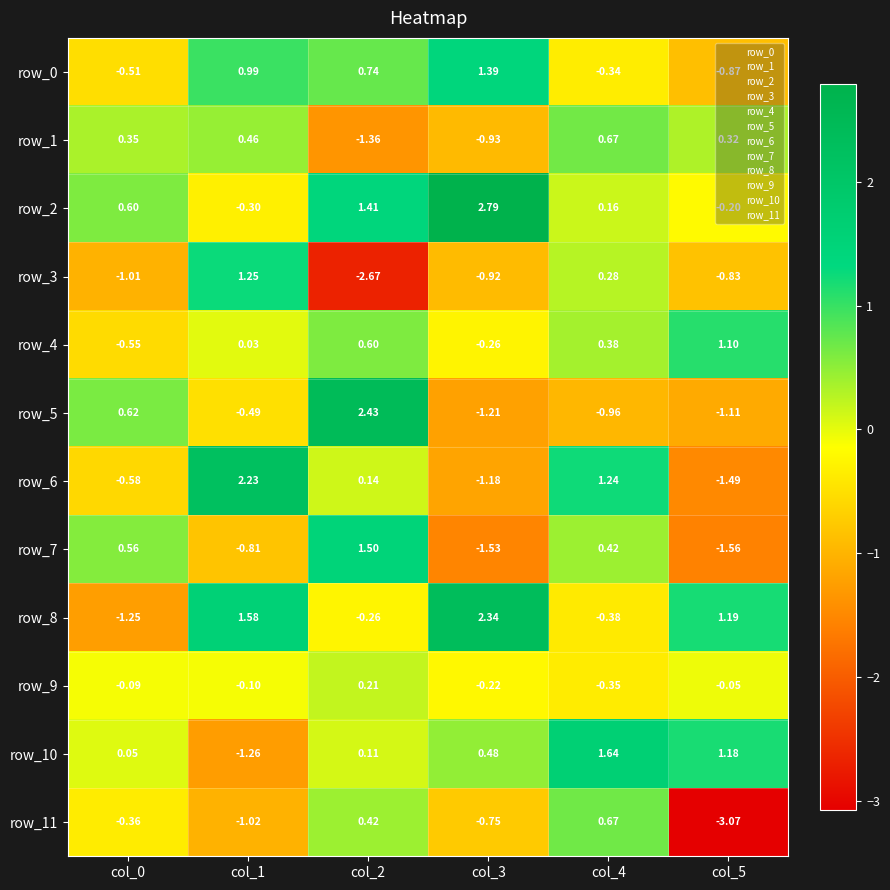

What is the total value across all series at col_4?

3.4